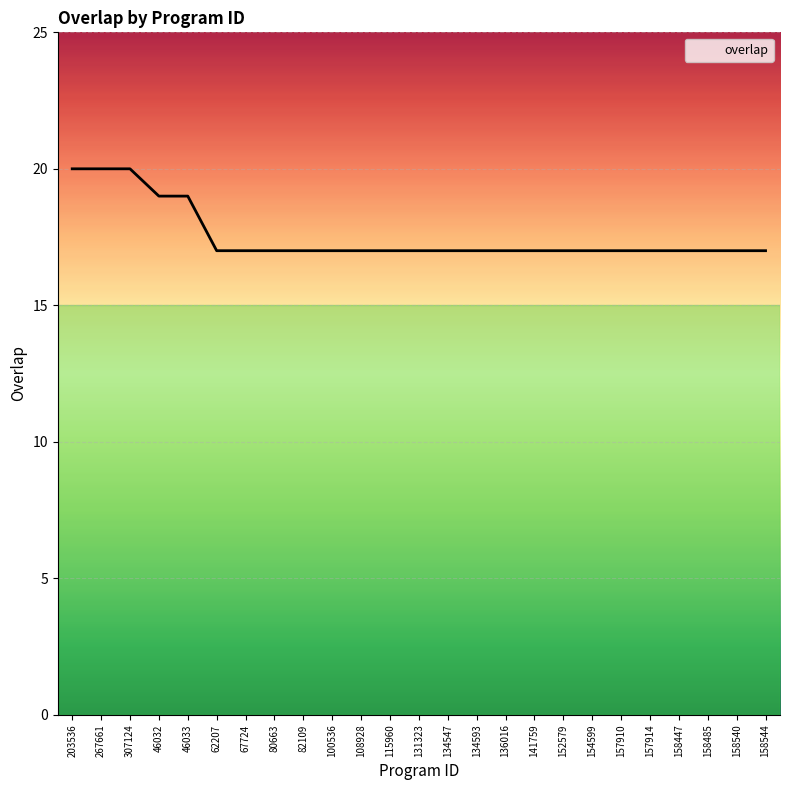

What is the difference between the maximum and minimum values?

3